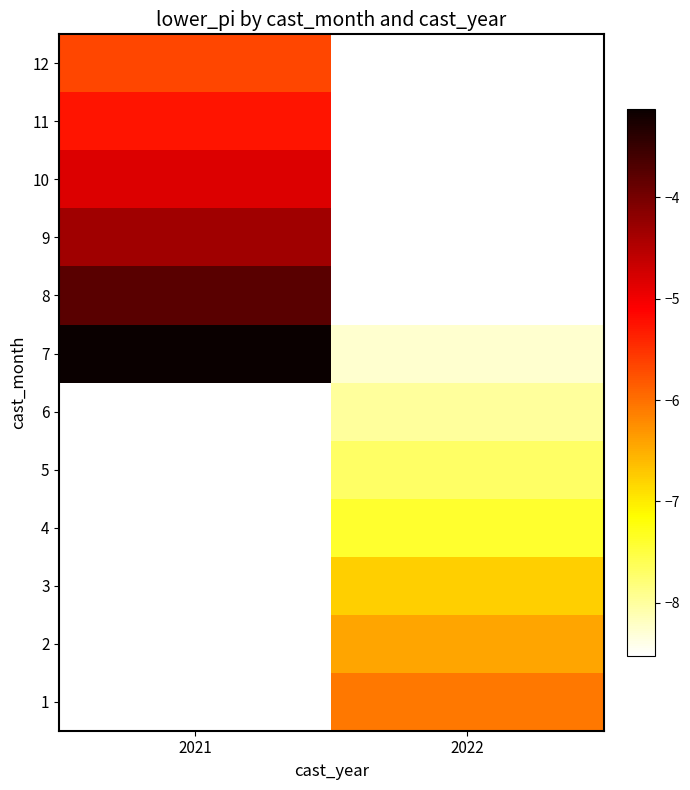

True or false: 7 has a value of -8.3 at 2022.

True